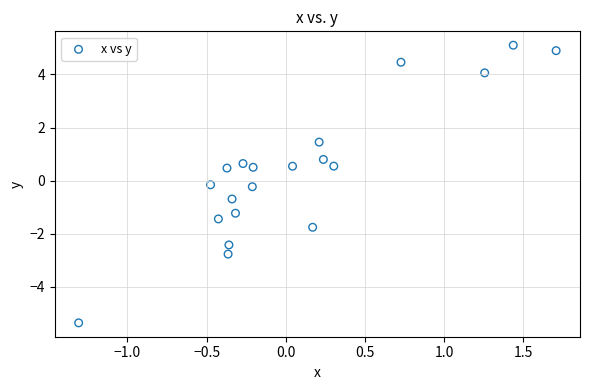

What is the range of X values (max minus min)?

3.0